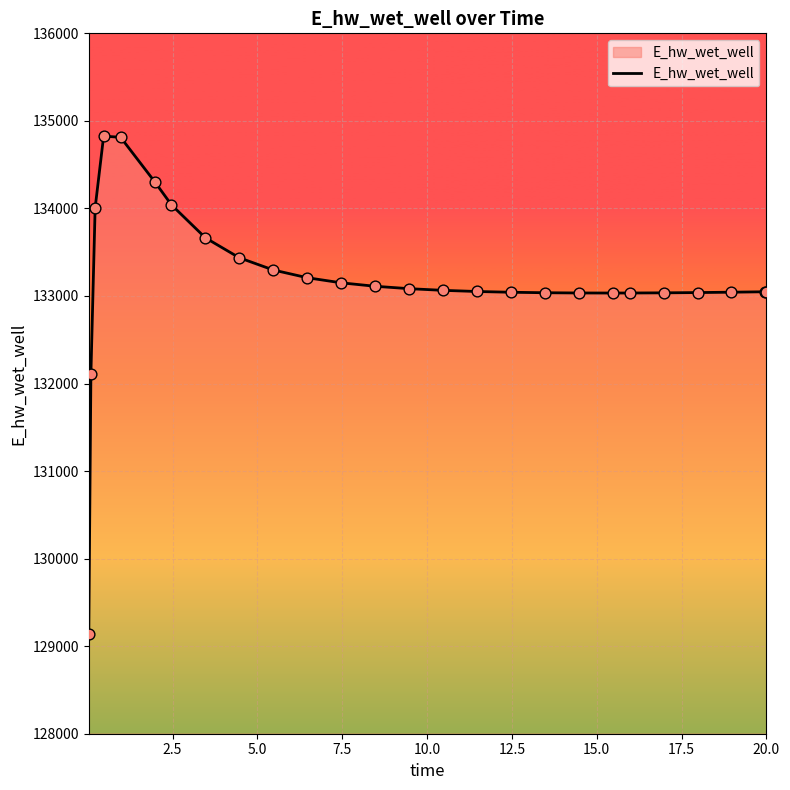

What is the maximum value shown in the chart?

134825.6